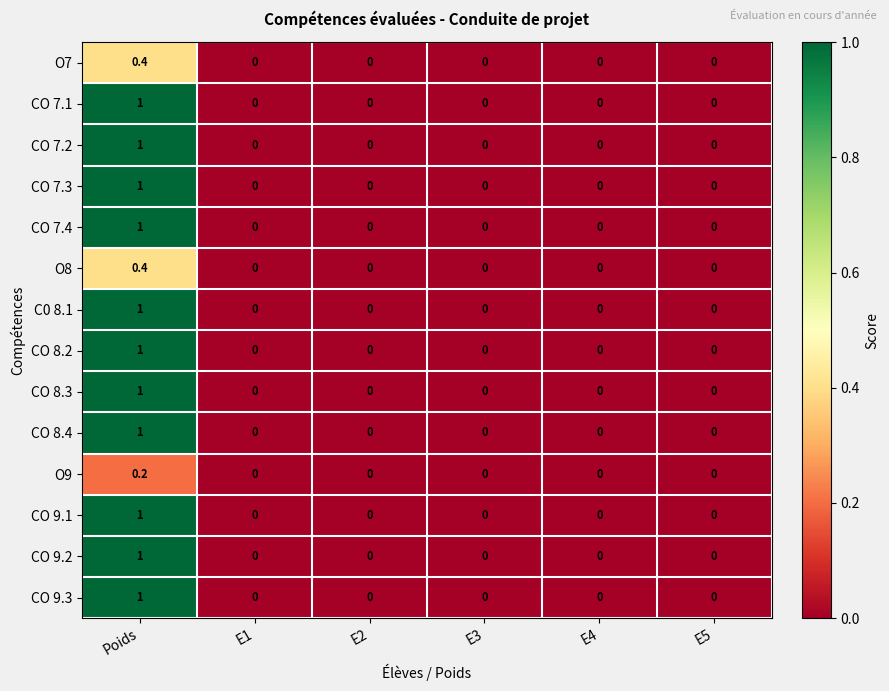

Count the number of categories in the chart.

6